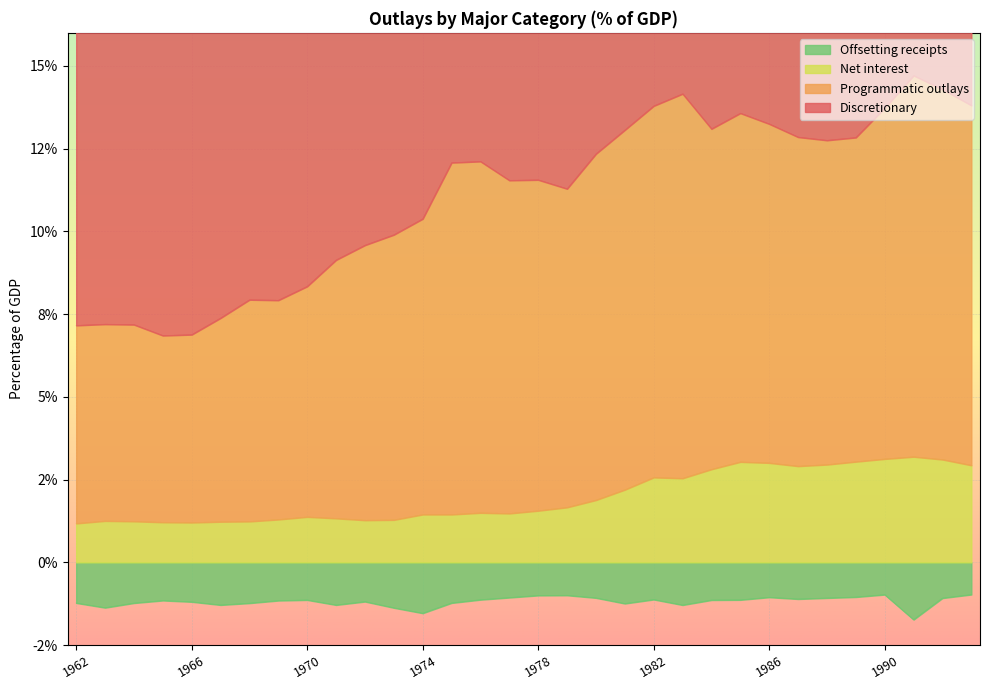

True or false: Net interest and Offsetting receipts intersect in this chart.

False